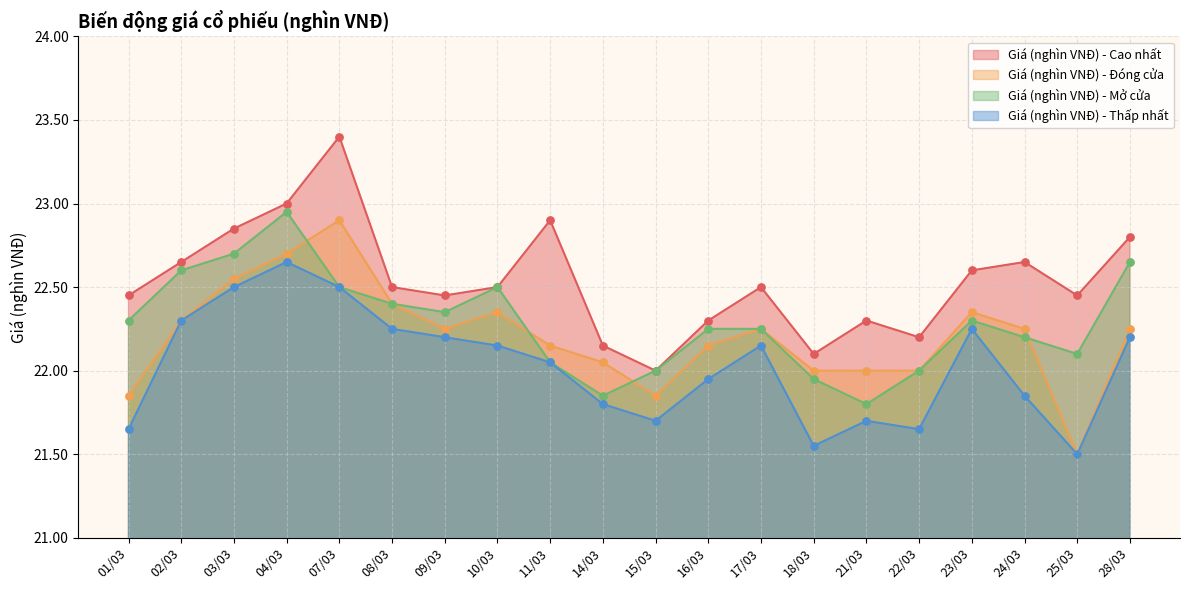

At which category is the sum across all series the highest?

04/03